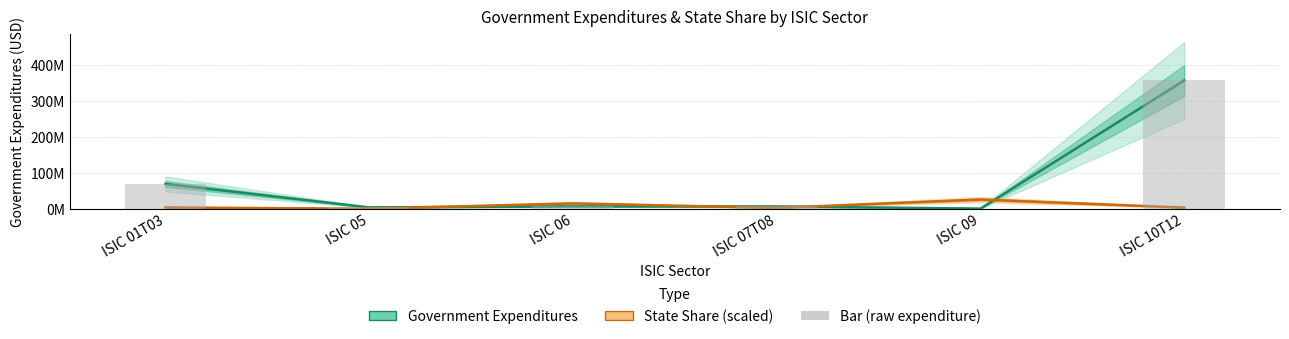

What is the sum of the Government Expenditures values at ISIC 01T03 and ISIC 09?

69066996.0